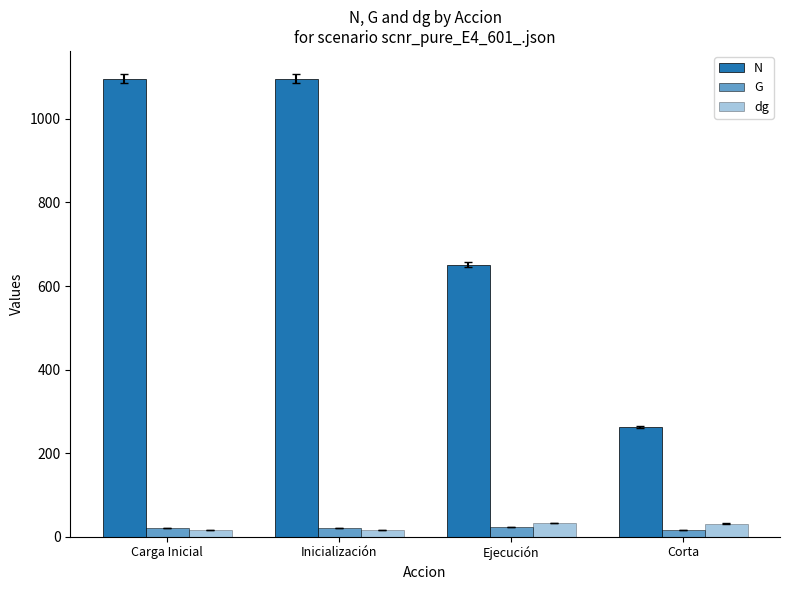

Does the chart contain stacked bars?

No